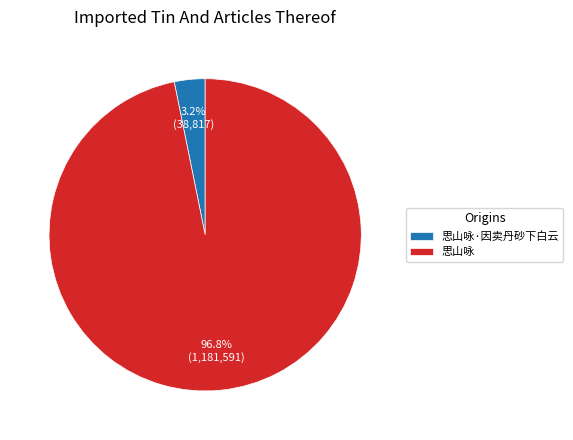

Is the sum of 思山咏·因卖丹砂下白云 and 思山咏 greater than half?

Yes